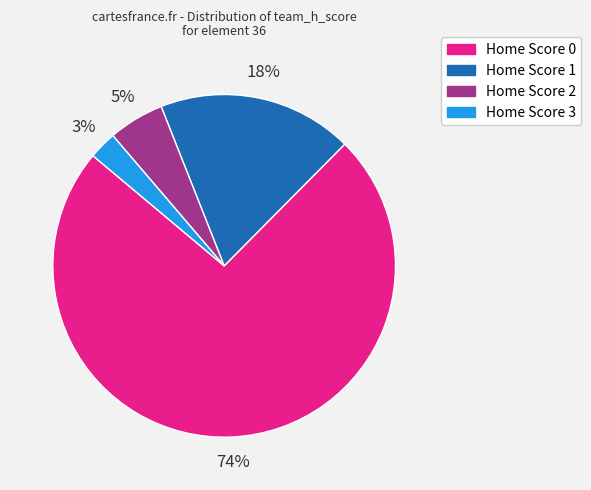

Which category has the biggest portion of the pie?

Home Score 0